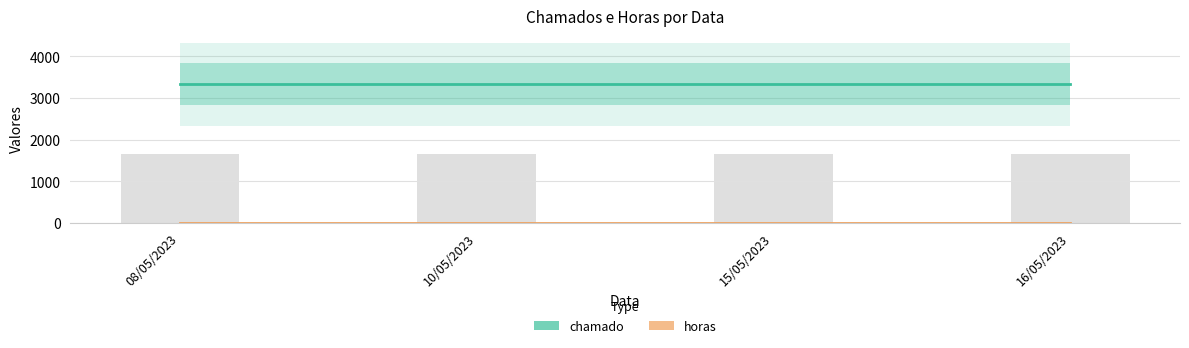

What is the sum of the chamado values at 16/05/2023 and 08/05/2023?

6666